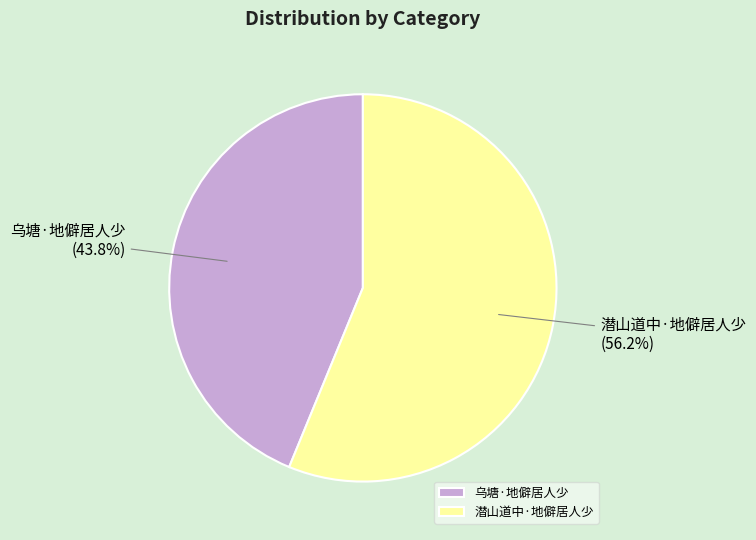

Which category has the smallest portion of the pie?

乌塘·地僻居人少